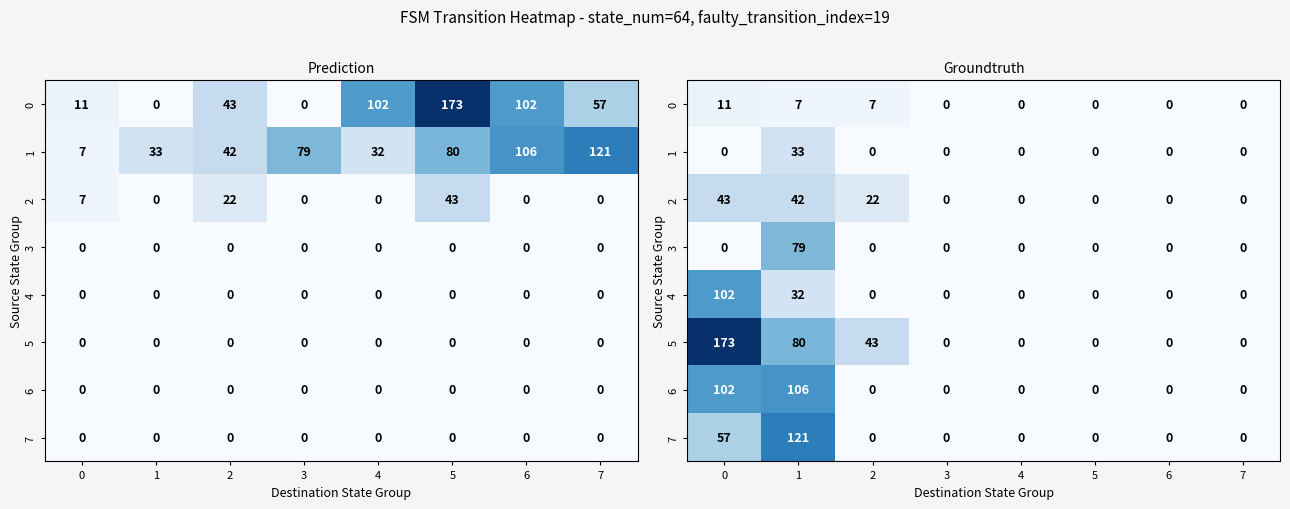

What is the average value of the 1 series?

4